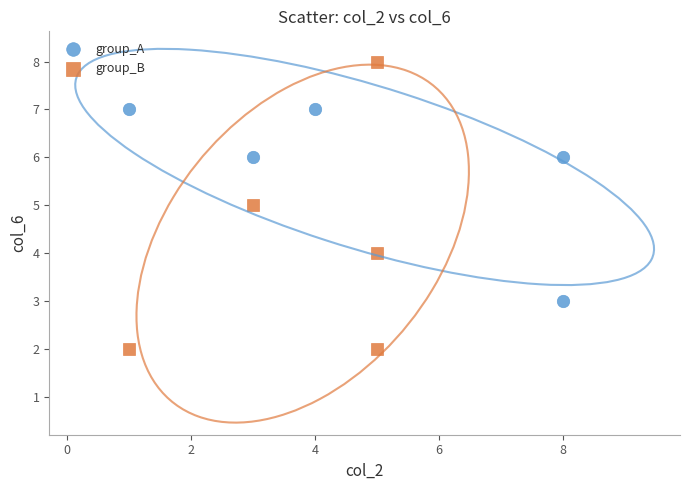

Which series has the widest spread of Y values?

group_B